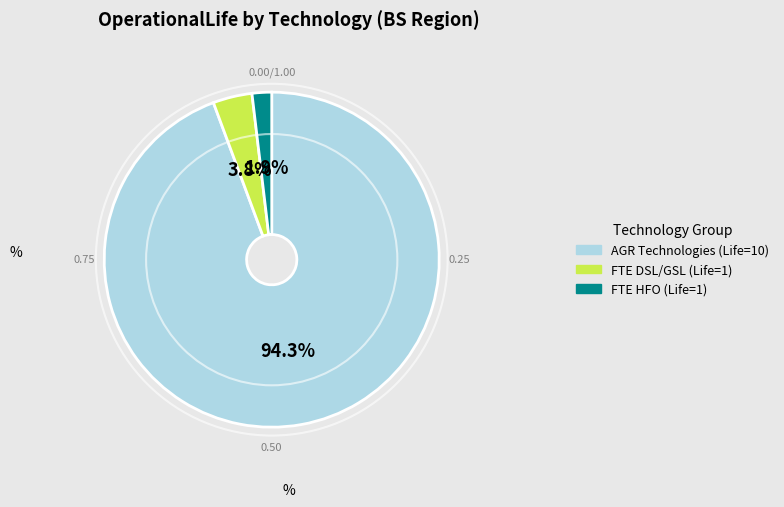

Is there any slice that represents more than half of the pie?

Yes